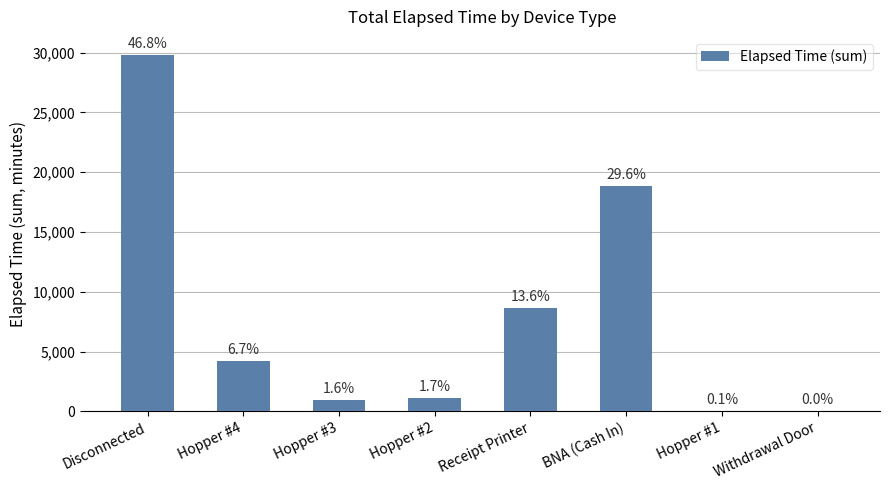

Are the bars horizontal?

No